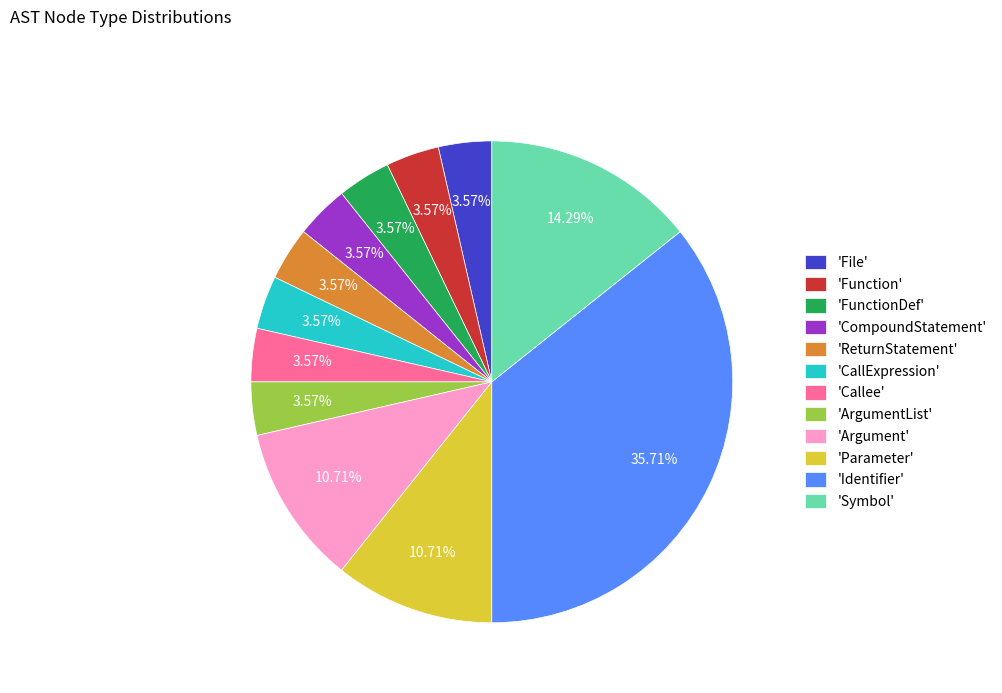

What is the ratio of the value at 'ReturnStatement' to the value at 'Parameter'?

0.3